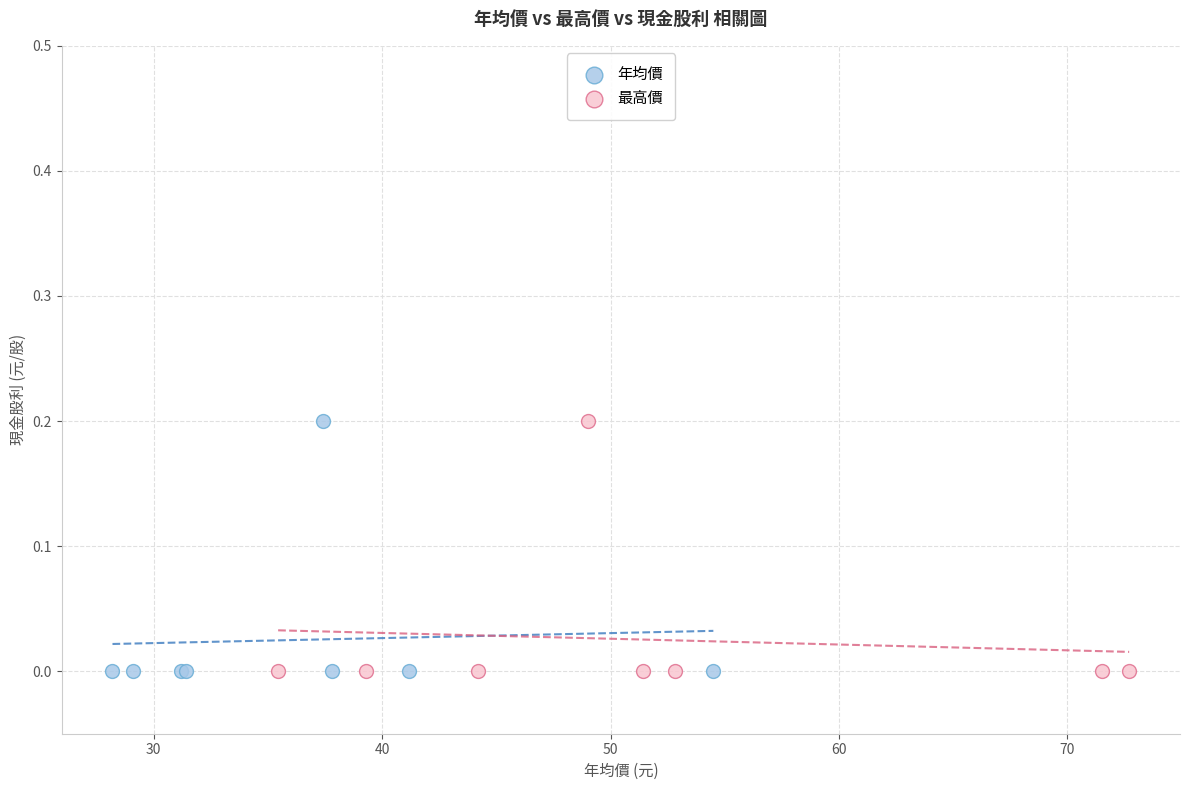

What are all the series names shown in the legend?

年均價, 最高價